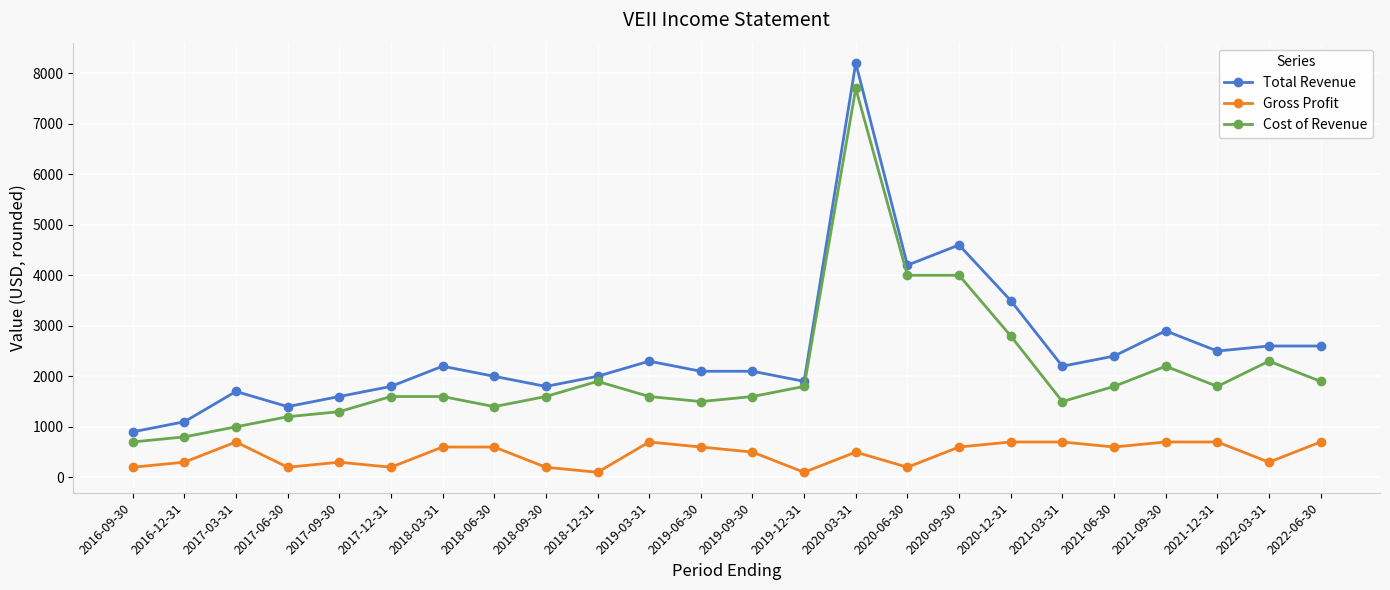

The value of Cost of Revenue at 2016-09-30 is 1209. True or false?

False